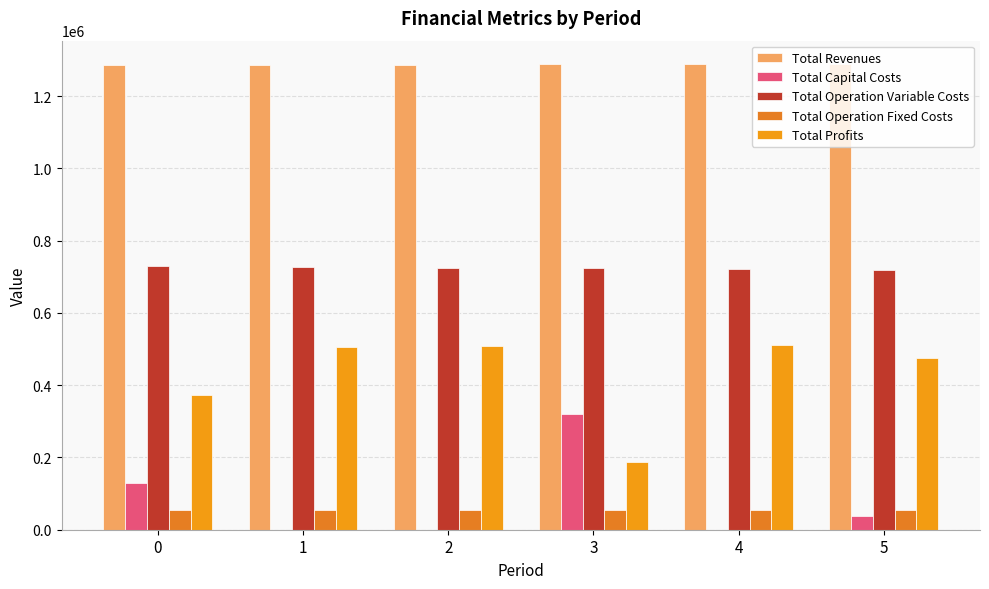

Which series has the largest range (max minus min)?

Total Profits